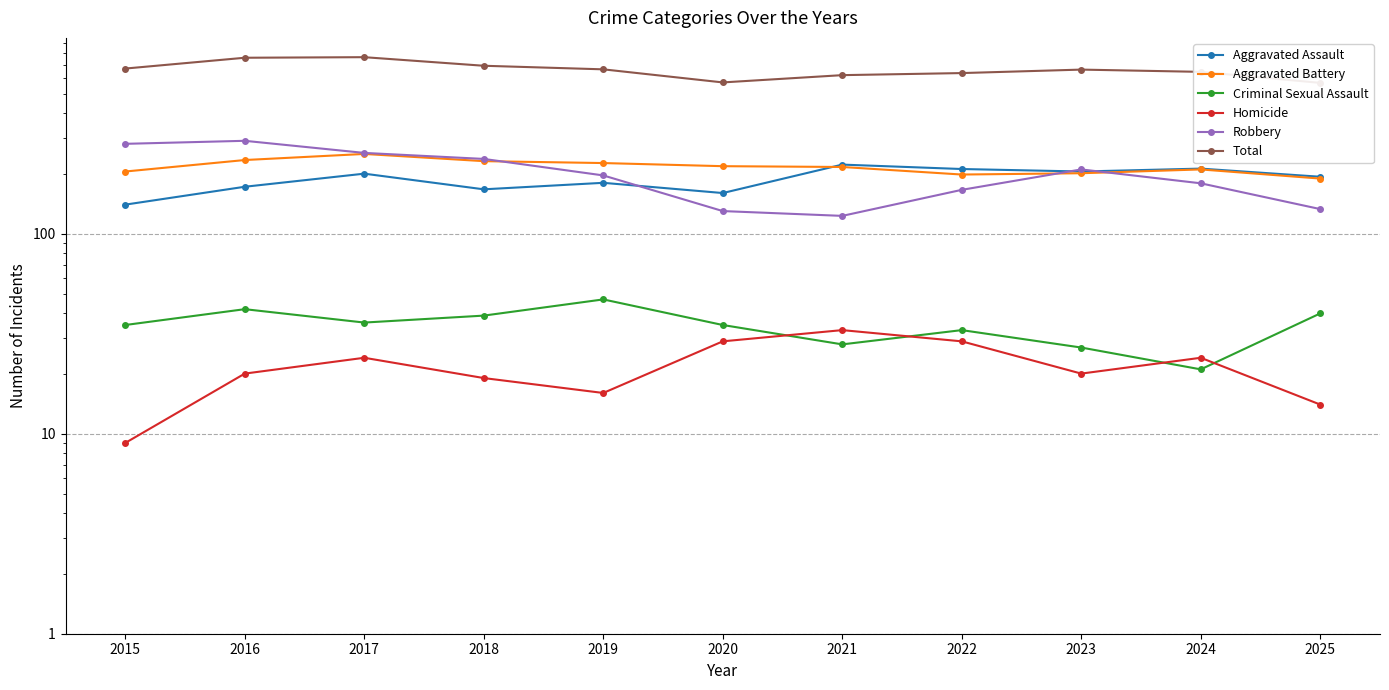

How many data points does each series have?

11